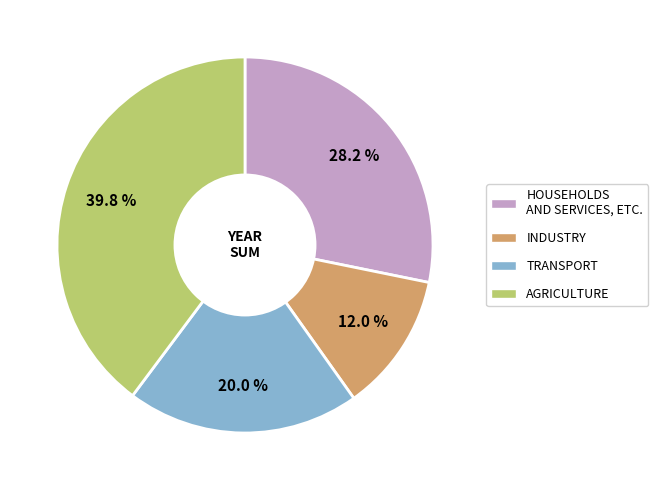

Does any single category account for the majority?

No